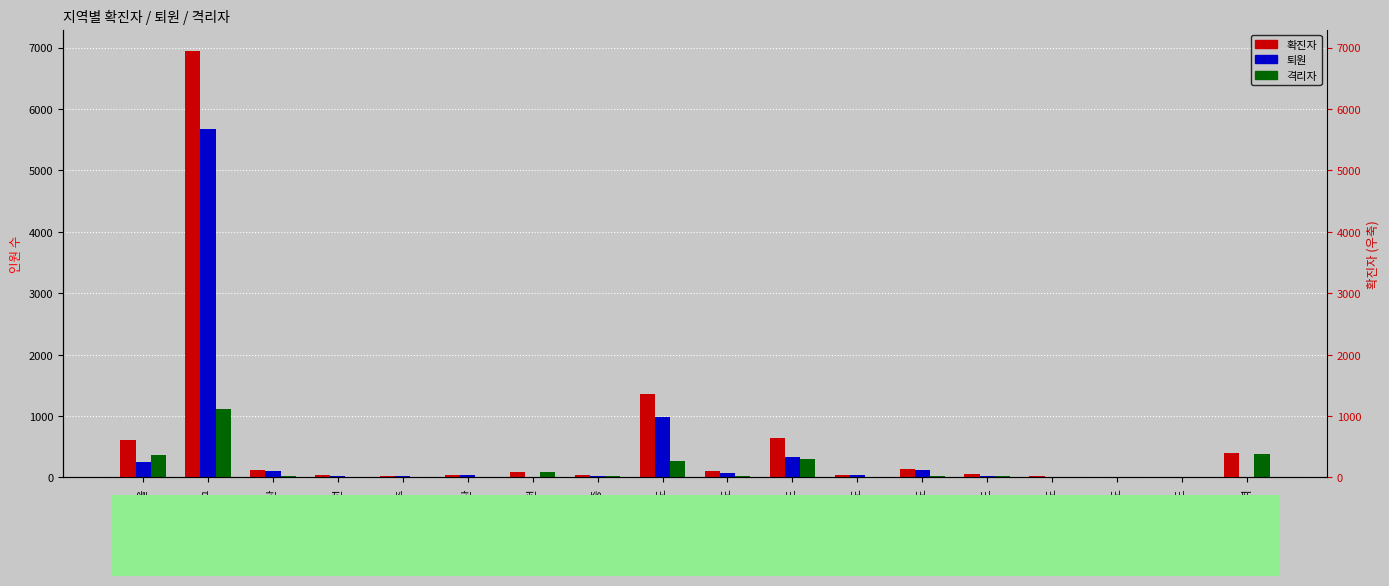

How many groups of bars are there?

18